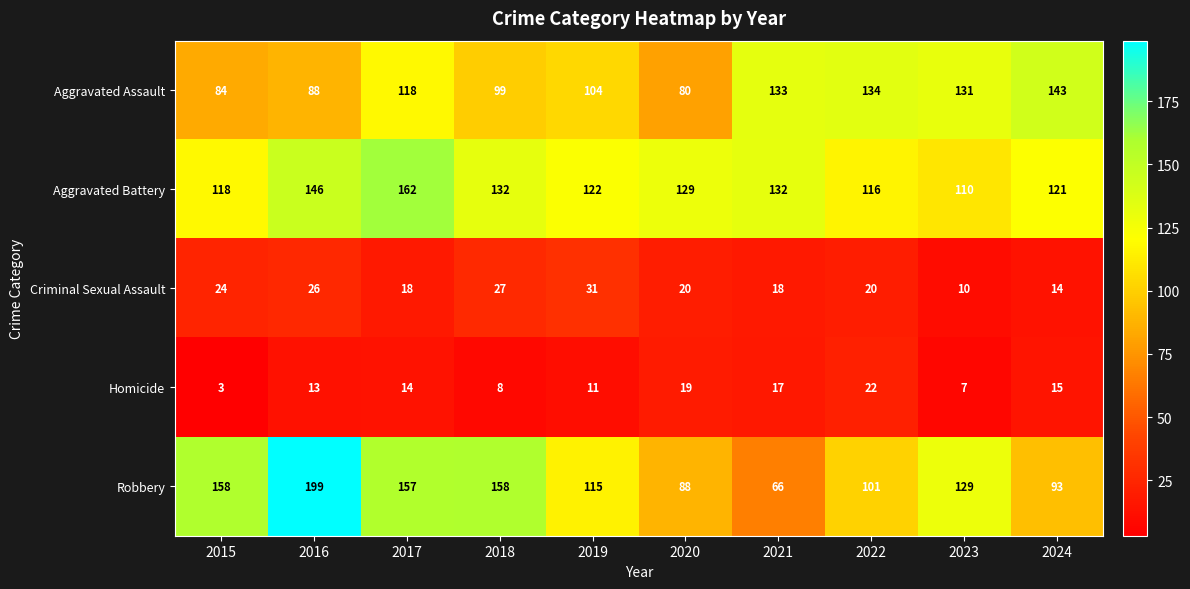

What is the sum of all Robbery values?

1264